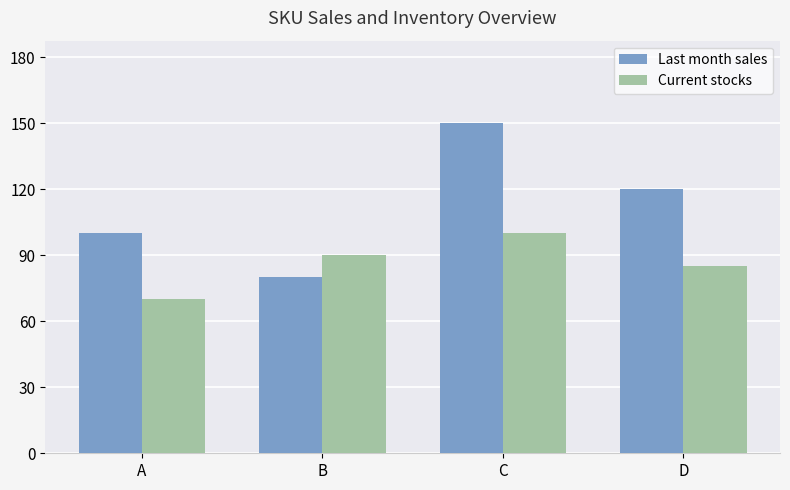

Is it true that Last month sales equals 100 at A?

True